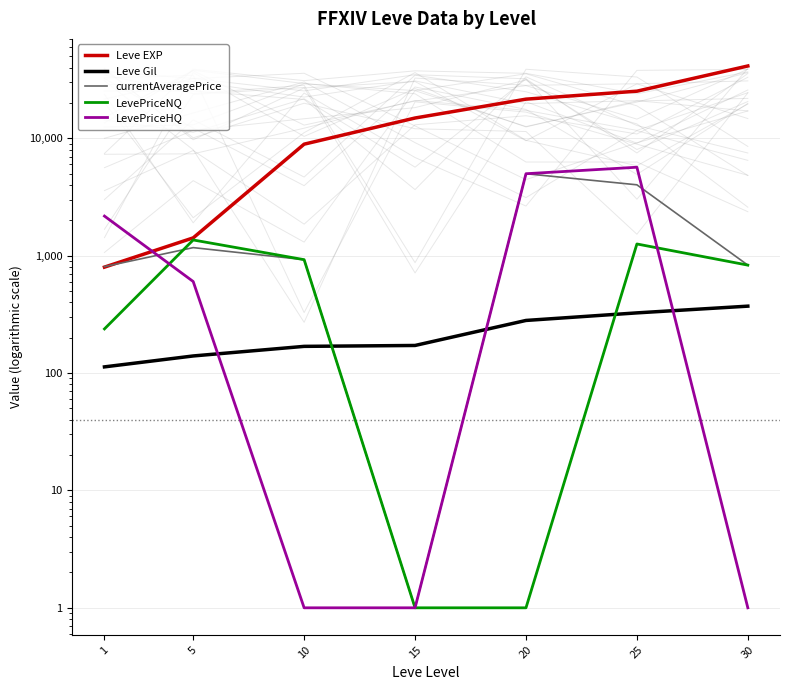

What is the value of the LevePriceNQ point at the 3rd from the left?

926